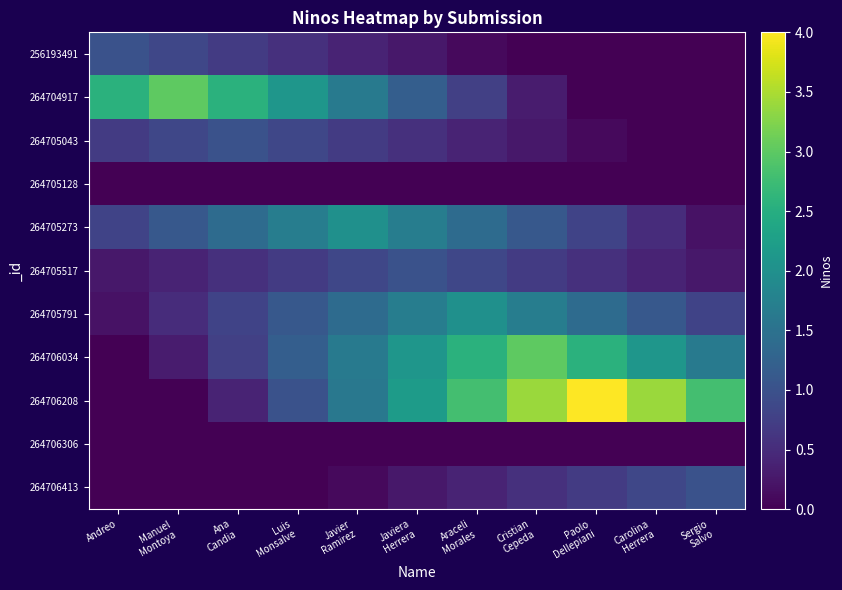

What is the total value across all series at Andreo?

5.5